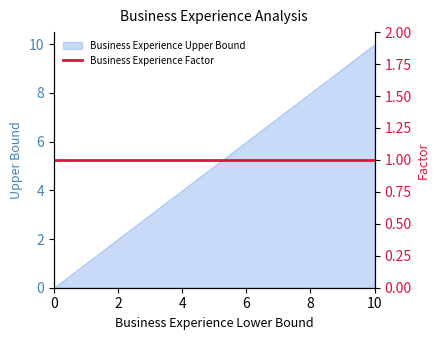

What is the sum of all values?

55